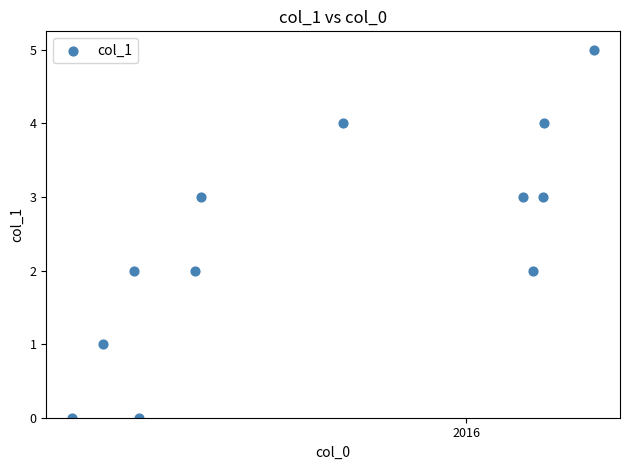

What is the range of Y values (max minus min)?

5